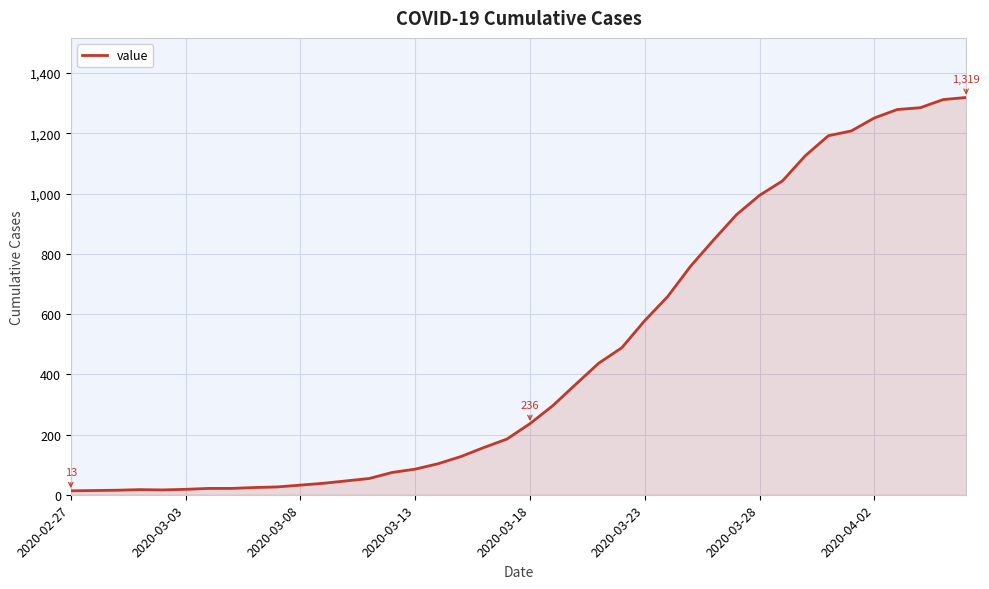

What is the maximum value shown in the chart?

1319